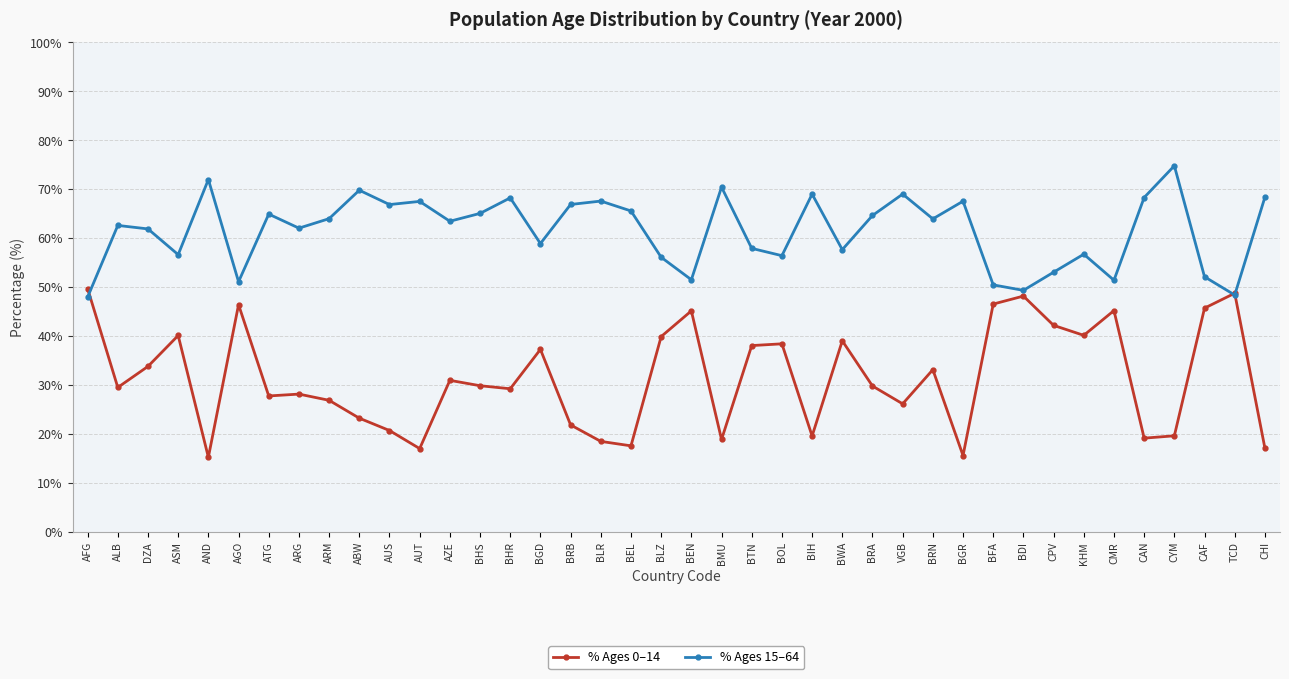

The value of % Ages 15–64 at AUT is 67.5. True or false?

True